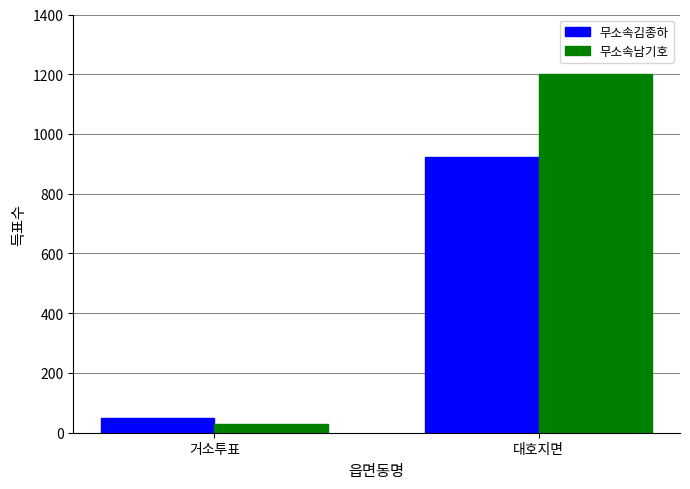

What is the difference between the highest and lowest values at 거소투표?

19